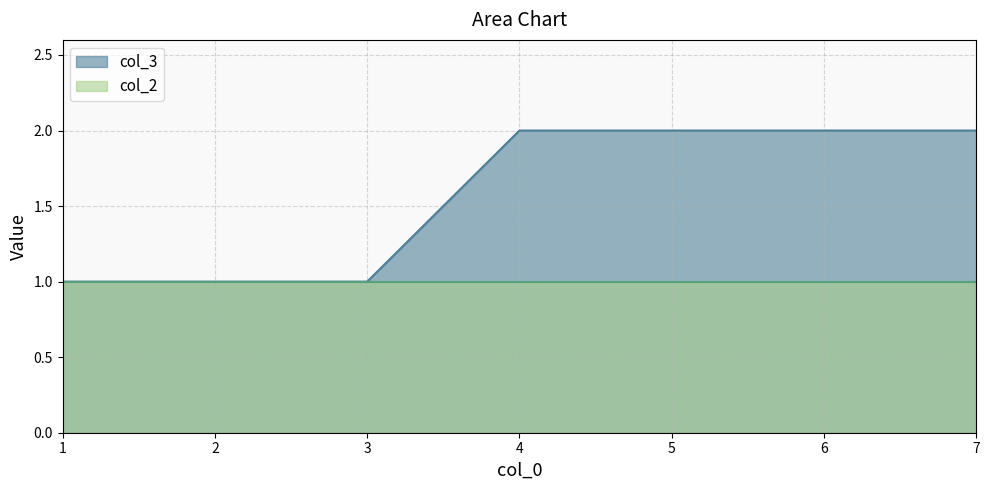

How many lines are shown in the chart?

2